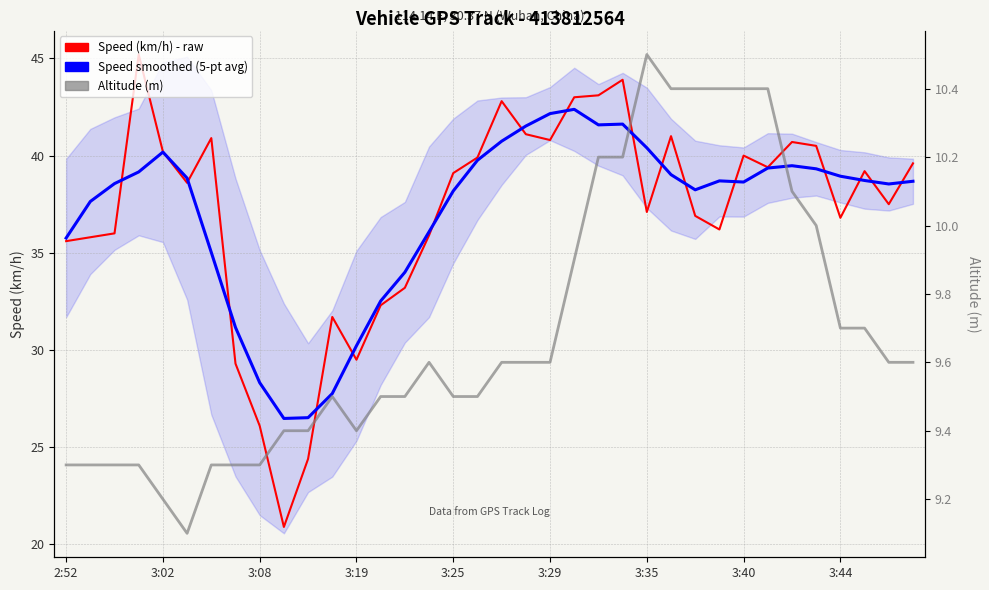

The Speed (km/h) series shows 41.0 at 25. True or false?

True